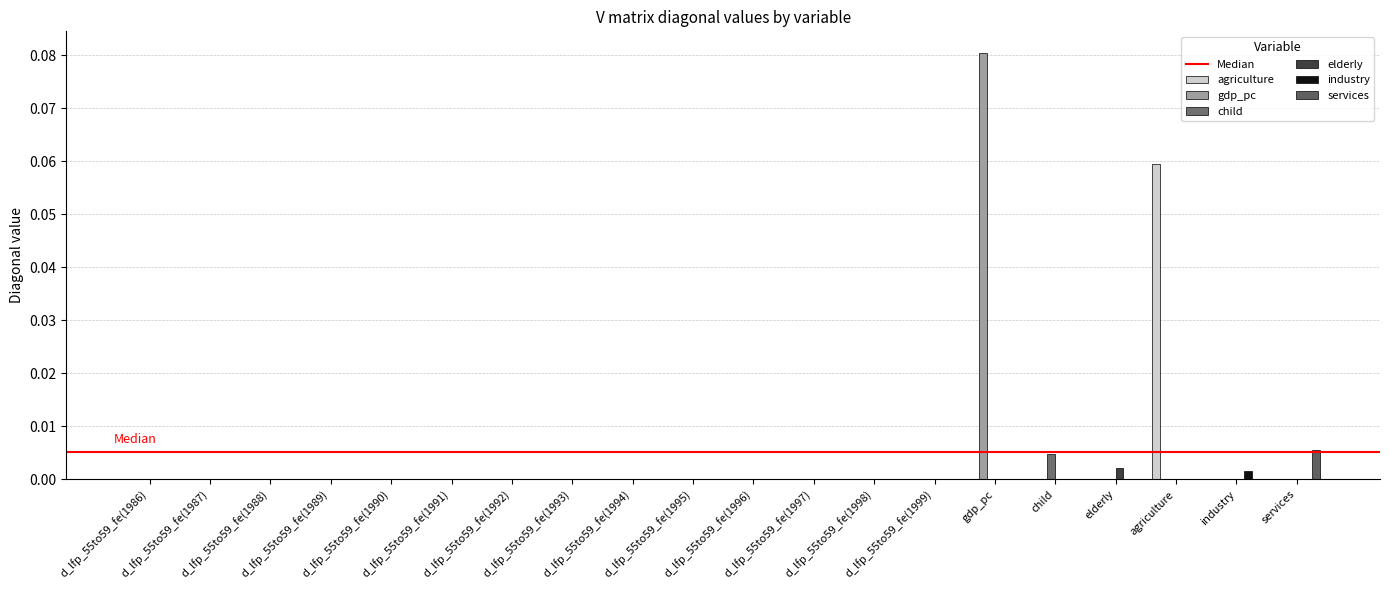

Are the bars grouped side by side (vs. stacked)?

Yes